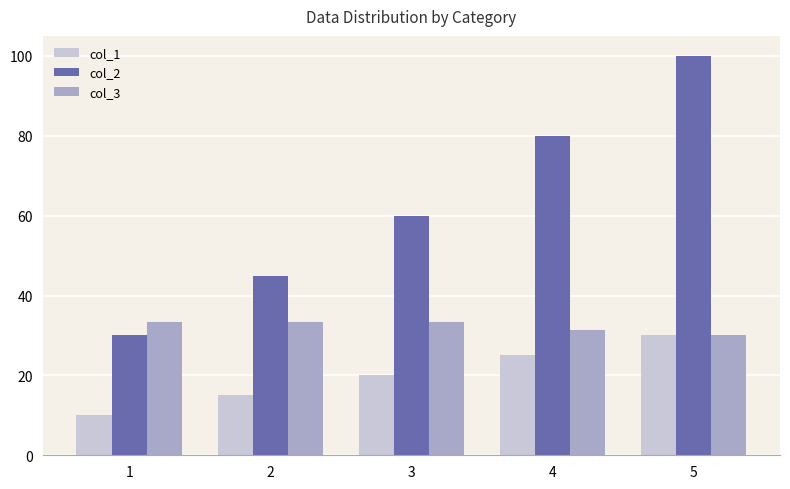

Is the value of col_2 at 4 greater than the value of col_3 at 1?

Yes